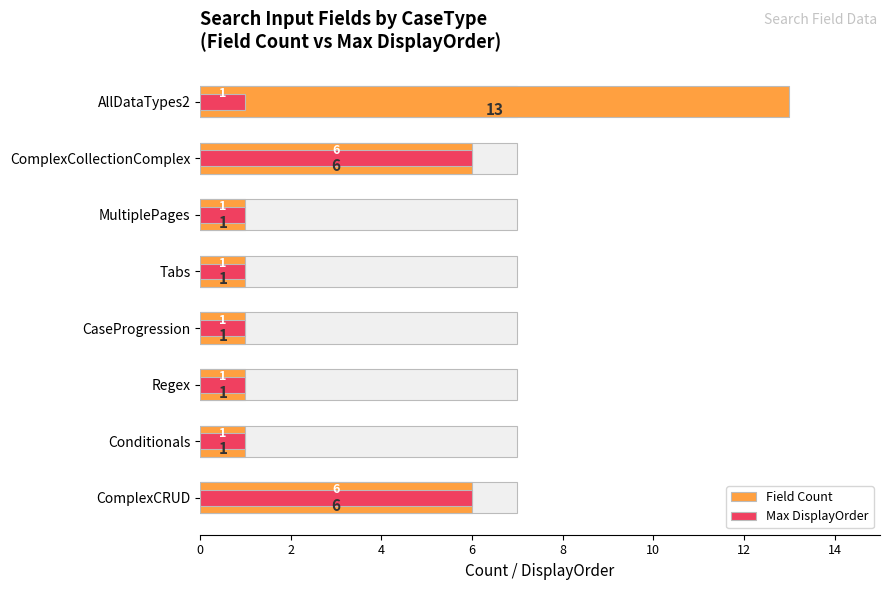

Which has a higher value, Regex or ComplexCollectionComplex?

ComplexCollectionComplex